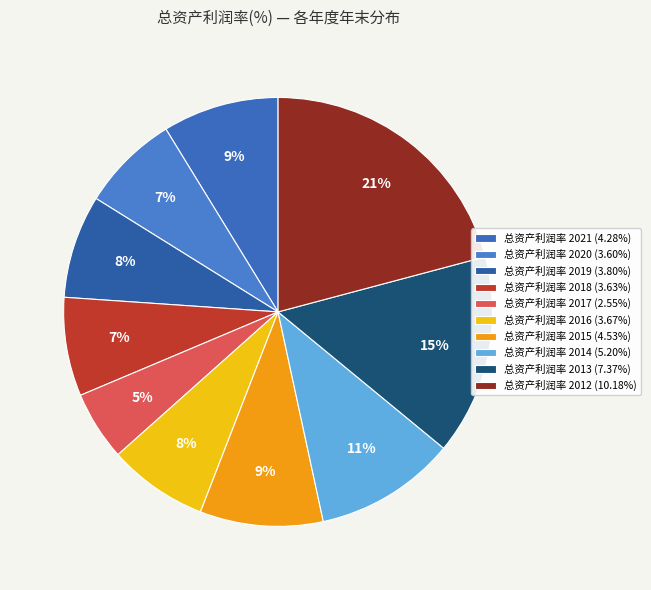

Count the number of slices in the pie.

10